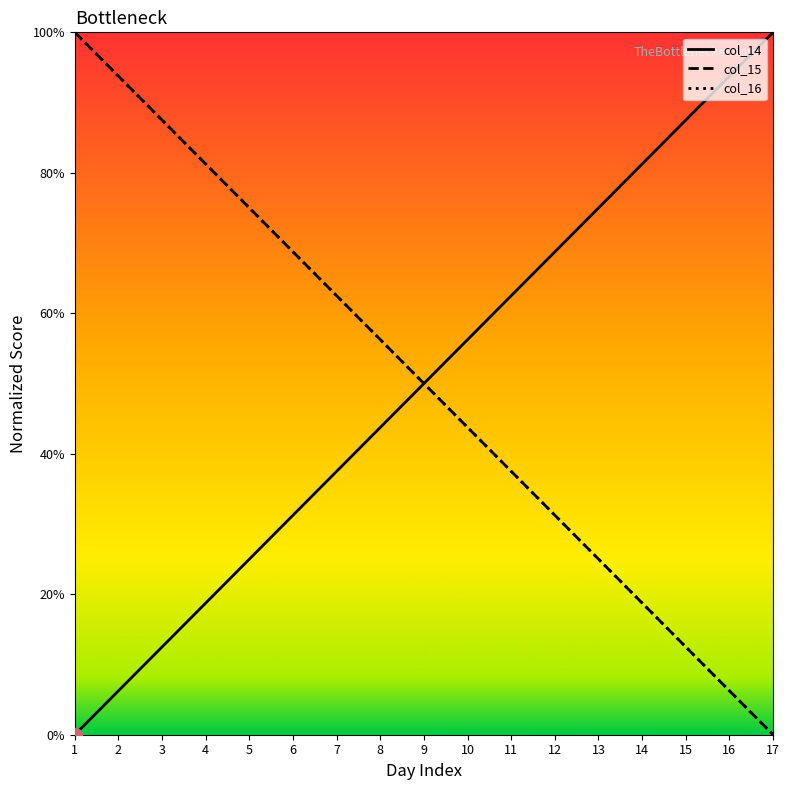

True or false: col_16 and col_15 intersect in this chart.

False